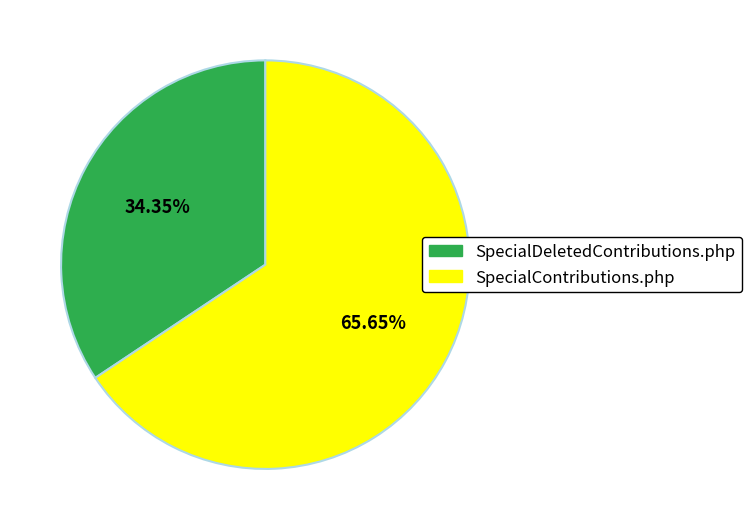

How much of the chart is everything except SpecialDeletedContributions.php?

65.7%